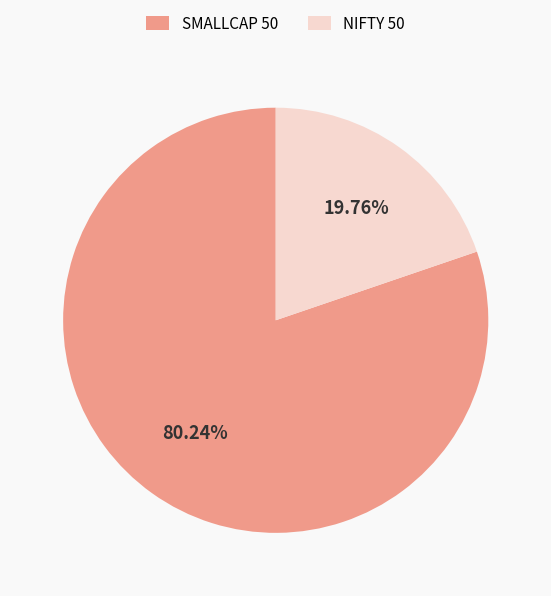

Does SMALLCAP 50 account for over 50% of the chart?

Yes